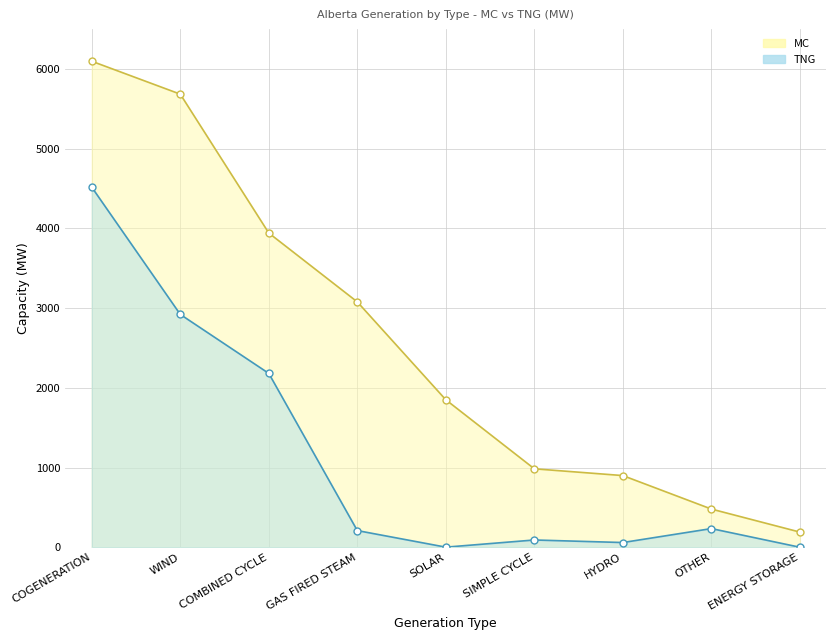

True or false: TNG and MC cross at least once.

False